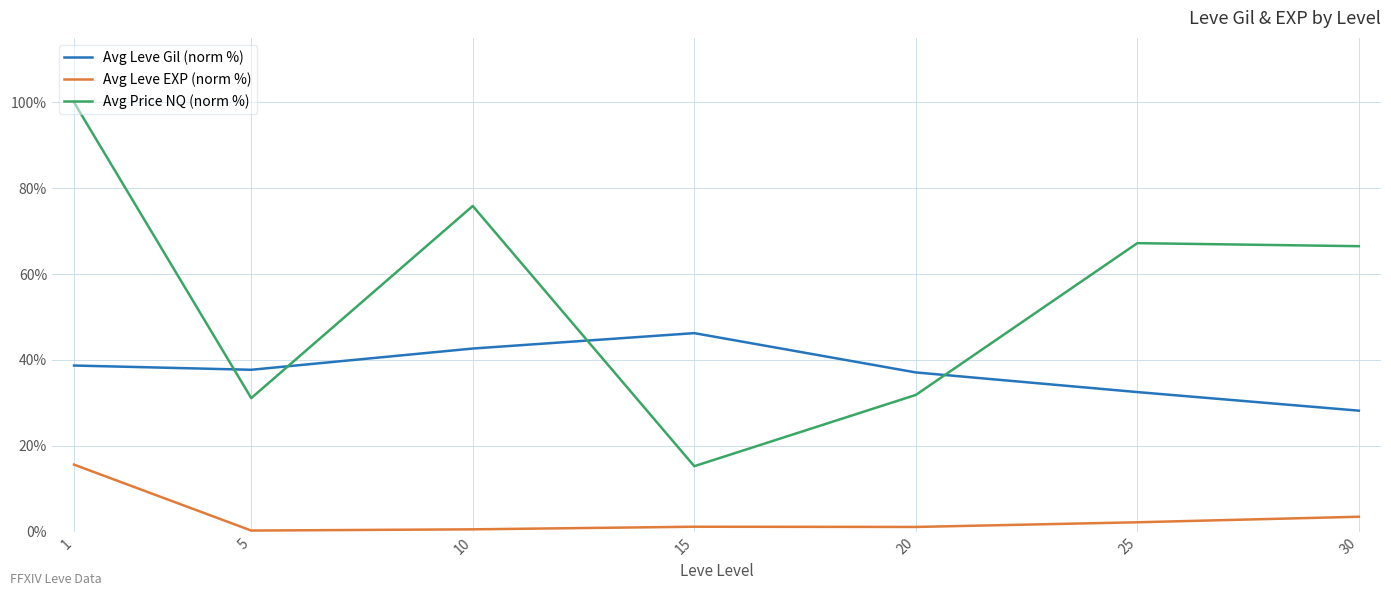

True or false: Avg Price NQ (norm %) and Avg Leve EXP (norm %) cross at least once.

False